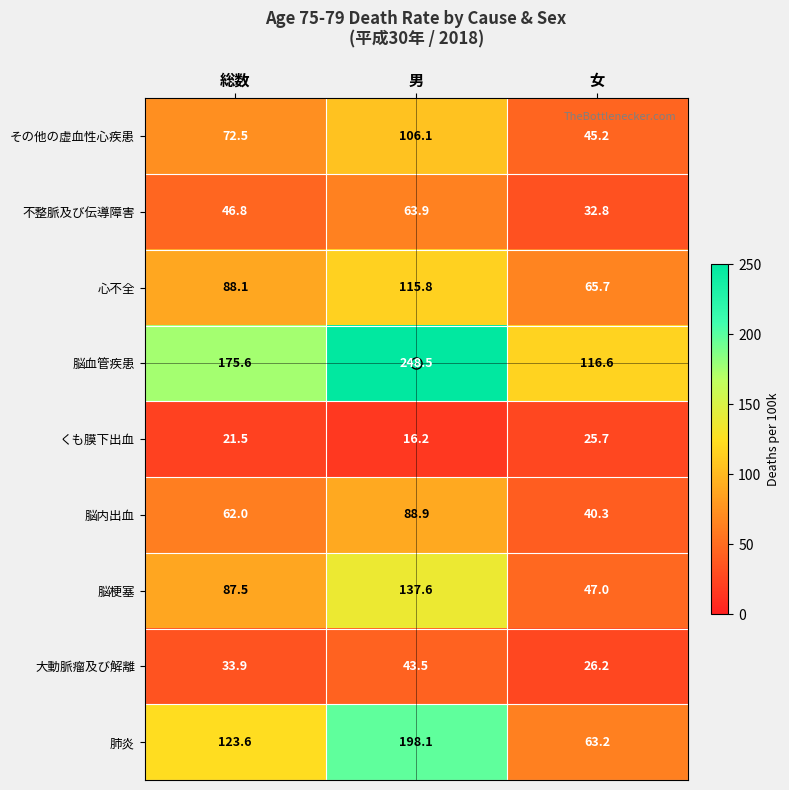

How many distinct data groups are displayed?

9